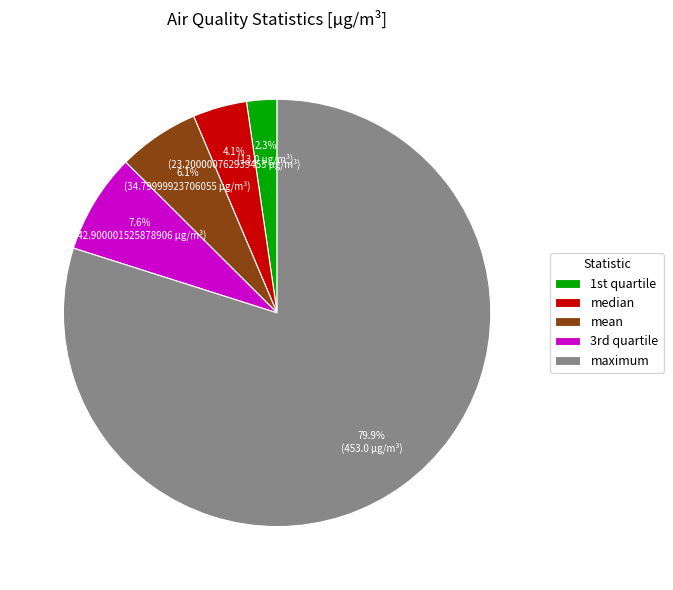

Which slice represents more than half of the pie?

maximum